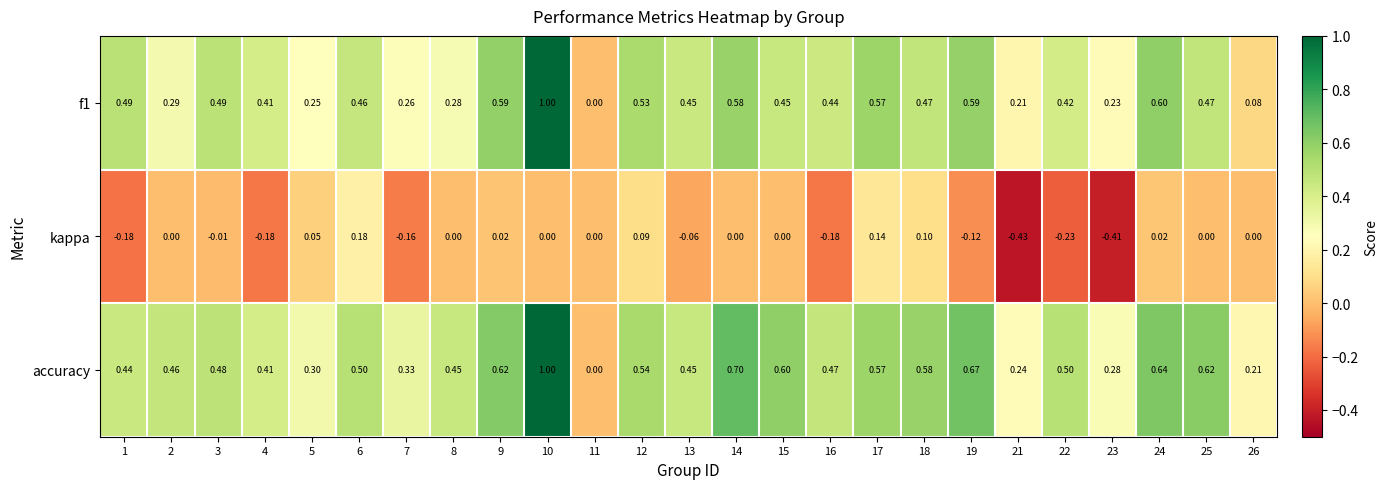

Which series has the largest total across all categories?

accuracy